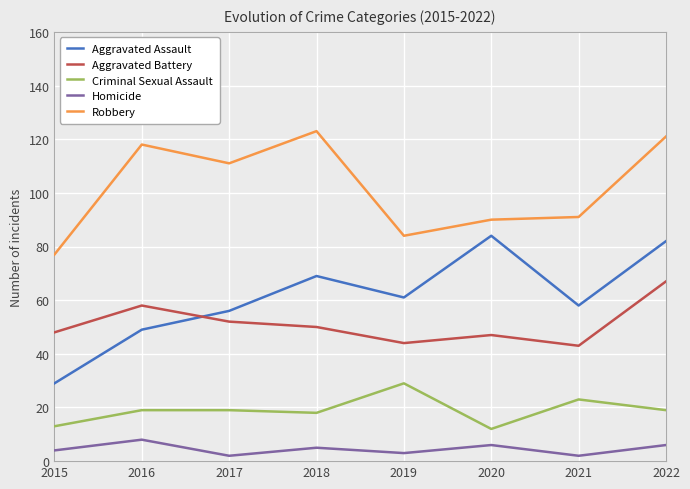

True or false: Homicide and Aggravated Assault cross at least once.

False